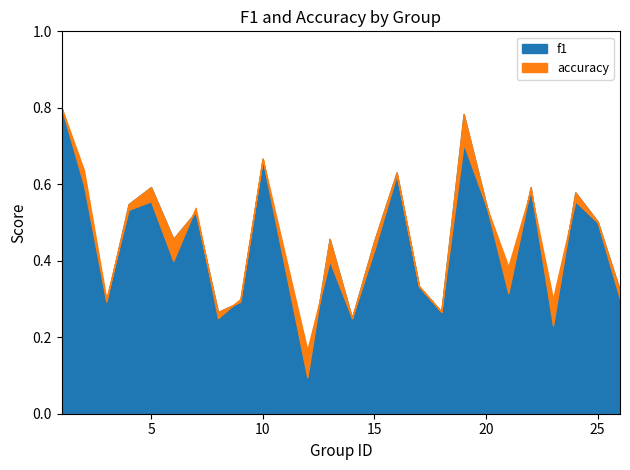

True or false: f1 and accuracy cross at least once.

True